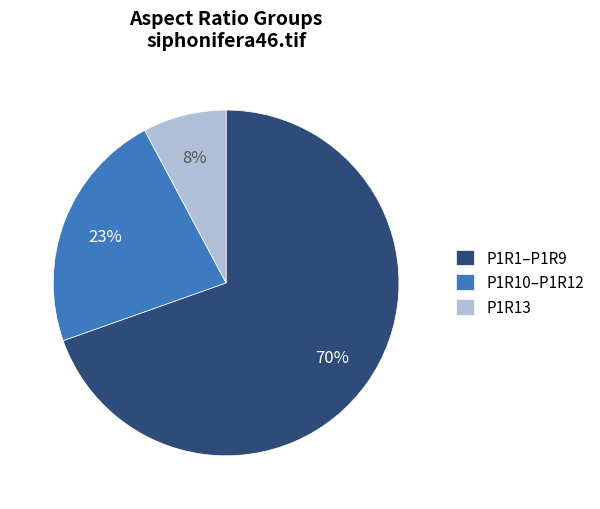

Is it true that P1R10–P1R12 is 31% of the pie?

False